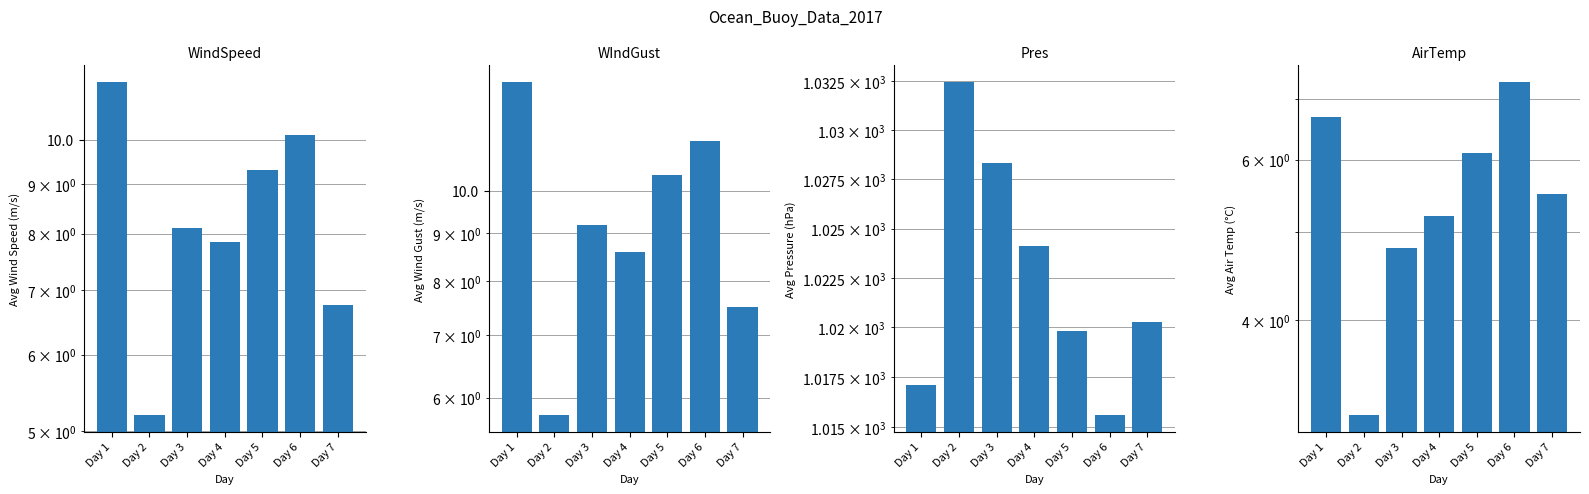

Reading left to right, list all the values displayed in this chart.

WindSpeed: Day 1=11.5	Day 2=5.2	Day 3=8.1	Day 4=7.8	Day 5=9.3	Day 6=10.1	Day 7=6.8
WIndGust: Day 1=13.1	Day 2=5.8	Day 3=9.2	Day 4=8.6	Day 5=10.4	Day 6=11.3	Day 7=7.5
Pres: Day 1=1017.1	Day 2=1032.5	Day 3=1028.3	Day 4=1024.1	Day 5=1019.8	Day 6=1015.6	Day 7=1020.3
AirTemp: Day 1=6.7	Day 2=3.1	Day 3=4.8	Day 4=5.2	Day 5=6.1	Day 6=7.3	Day 7=5.5